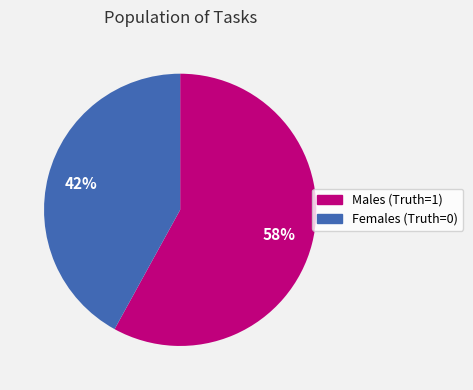

Does any single category account for the majority?

Yes